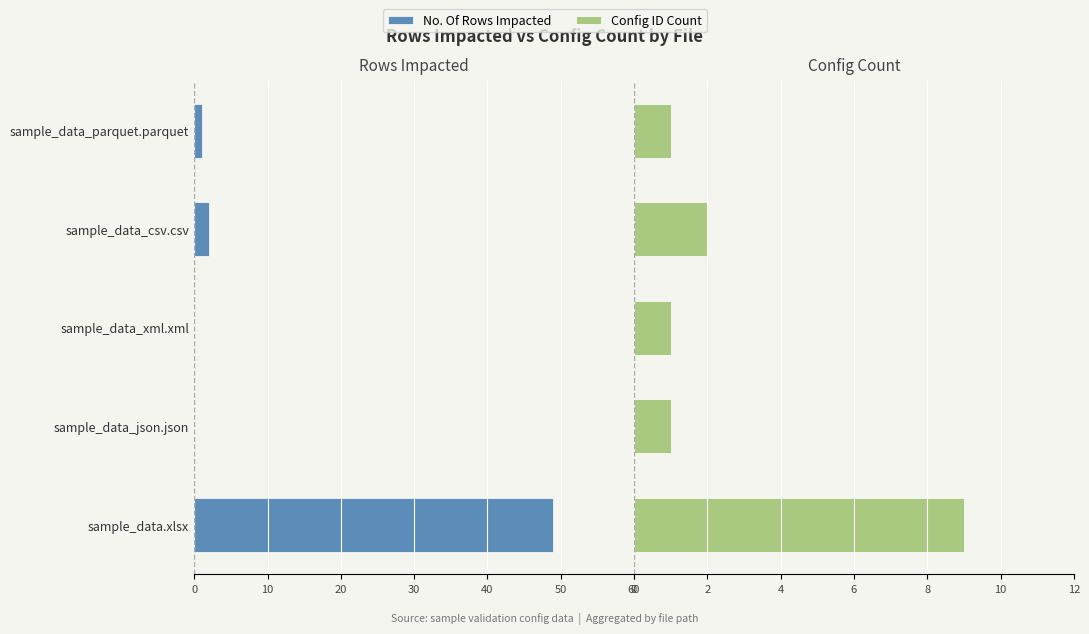

What is the highest value of the Config ID Count series?

9